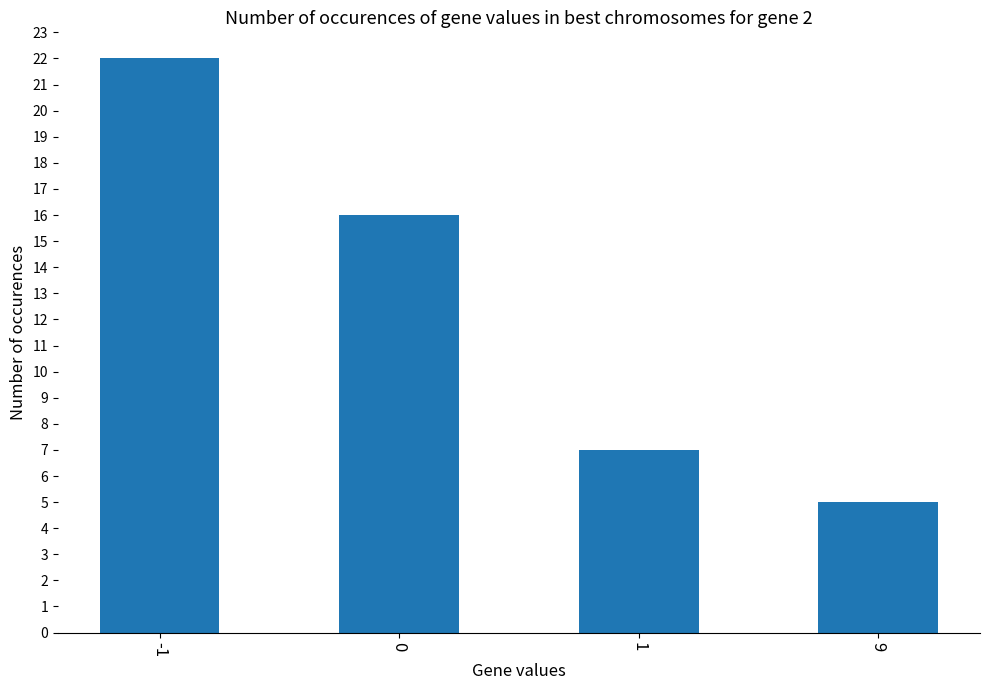

The value at 9 is 5. True or false?

True